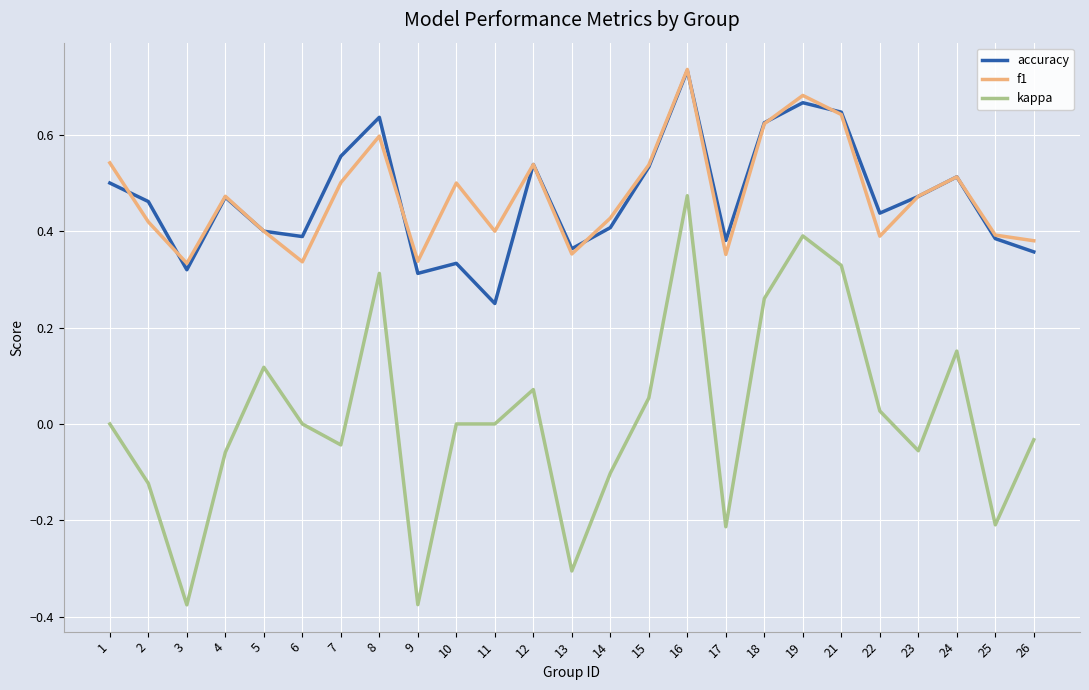

True or false: accuracy and kappa intersect in this chart.

False